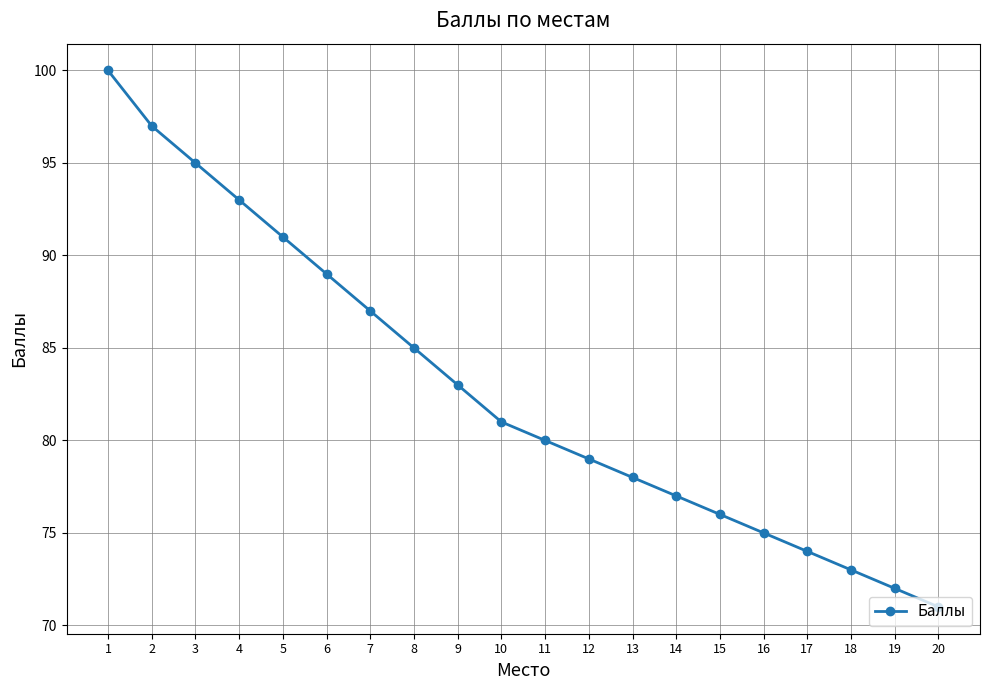

What is the difference between the maximum and minimum values?

29